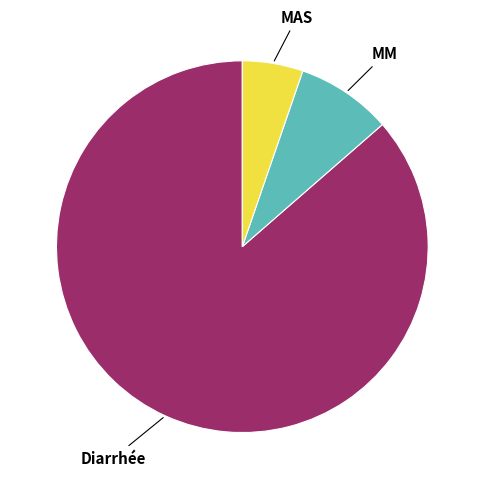

Which has a higher value, MAS or MM?

MM